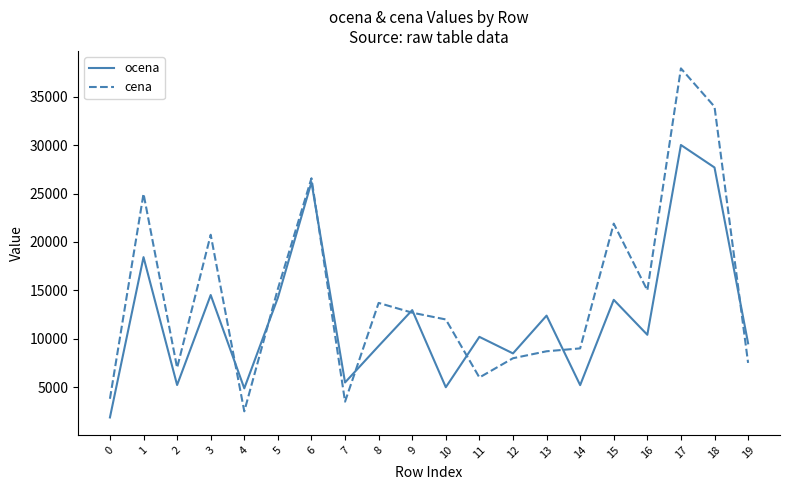

What are all the series names shown in the legend?

ocena, cena